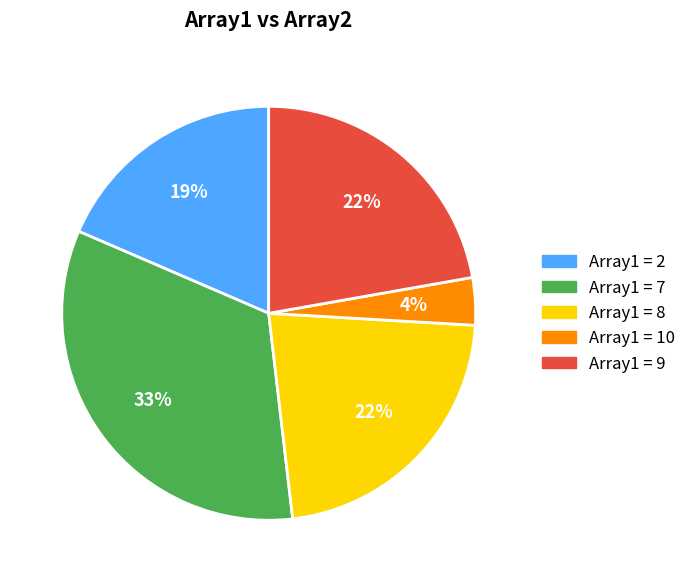

How many slices are in this pie chart?

5